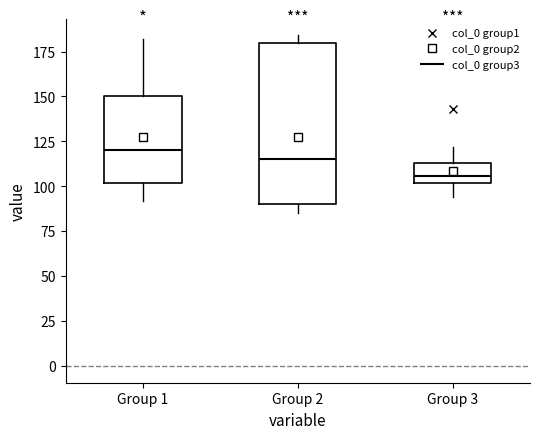

Reading left to right, read every box against the y-axis: the position of its median line, the range the box covers, and the ends of its whiskers. The values are not printed on the chart, so give them approximately, as read against the axis.

Group 1: median 120, box 100 to 150, whiskers 90 to 180
Group 2: median 115, box 90 to 180, whiskers 85 to 185
Group 3: median 105, box 100 to 115, whiskers 95 to 120